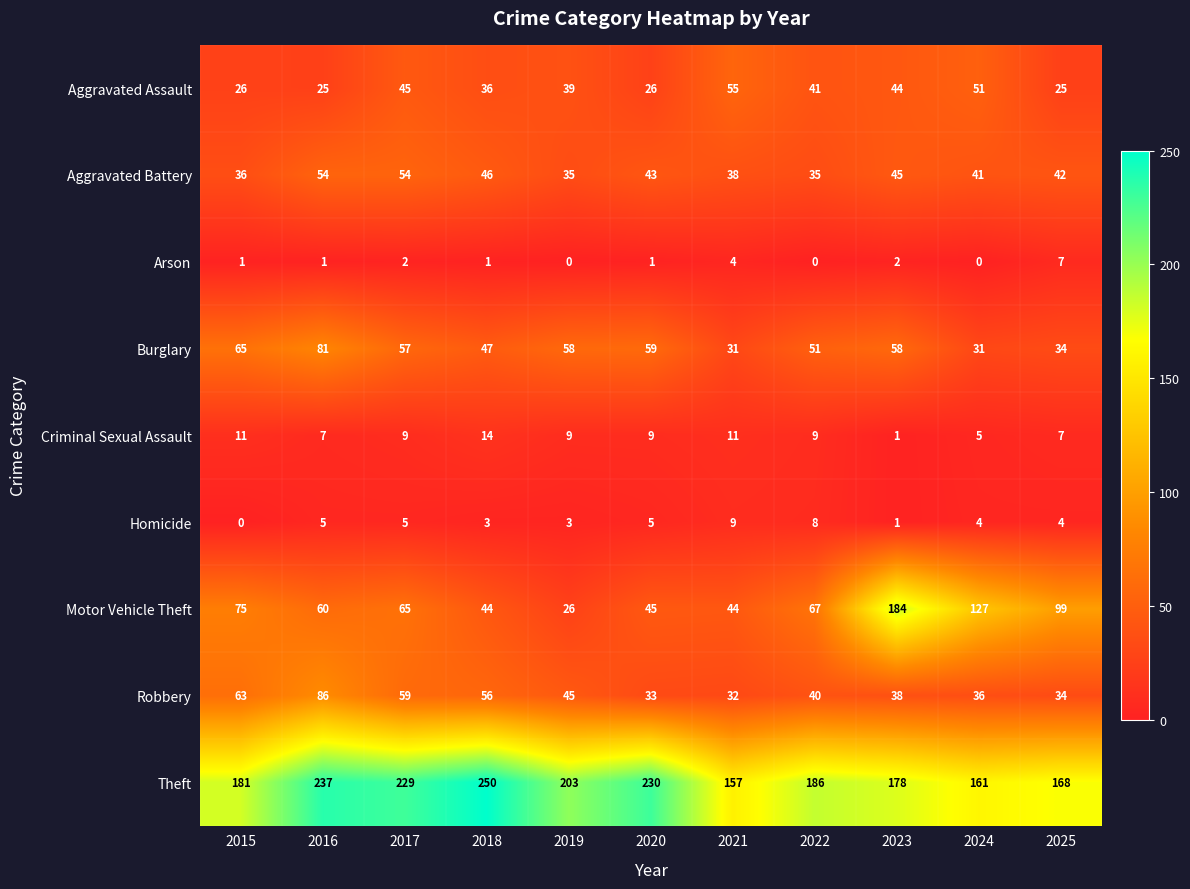

Which series has the largest total across all categories?

Theft